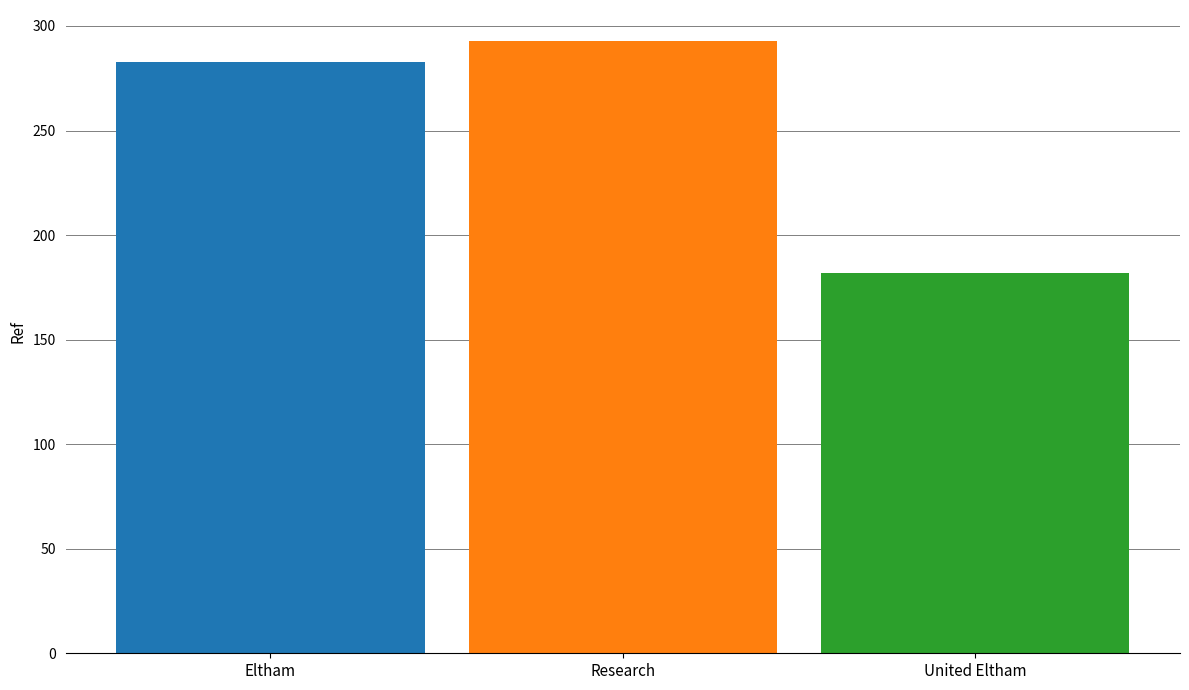

What is the maximum value shown in the chart?

293